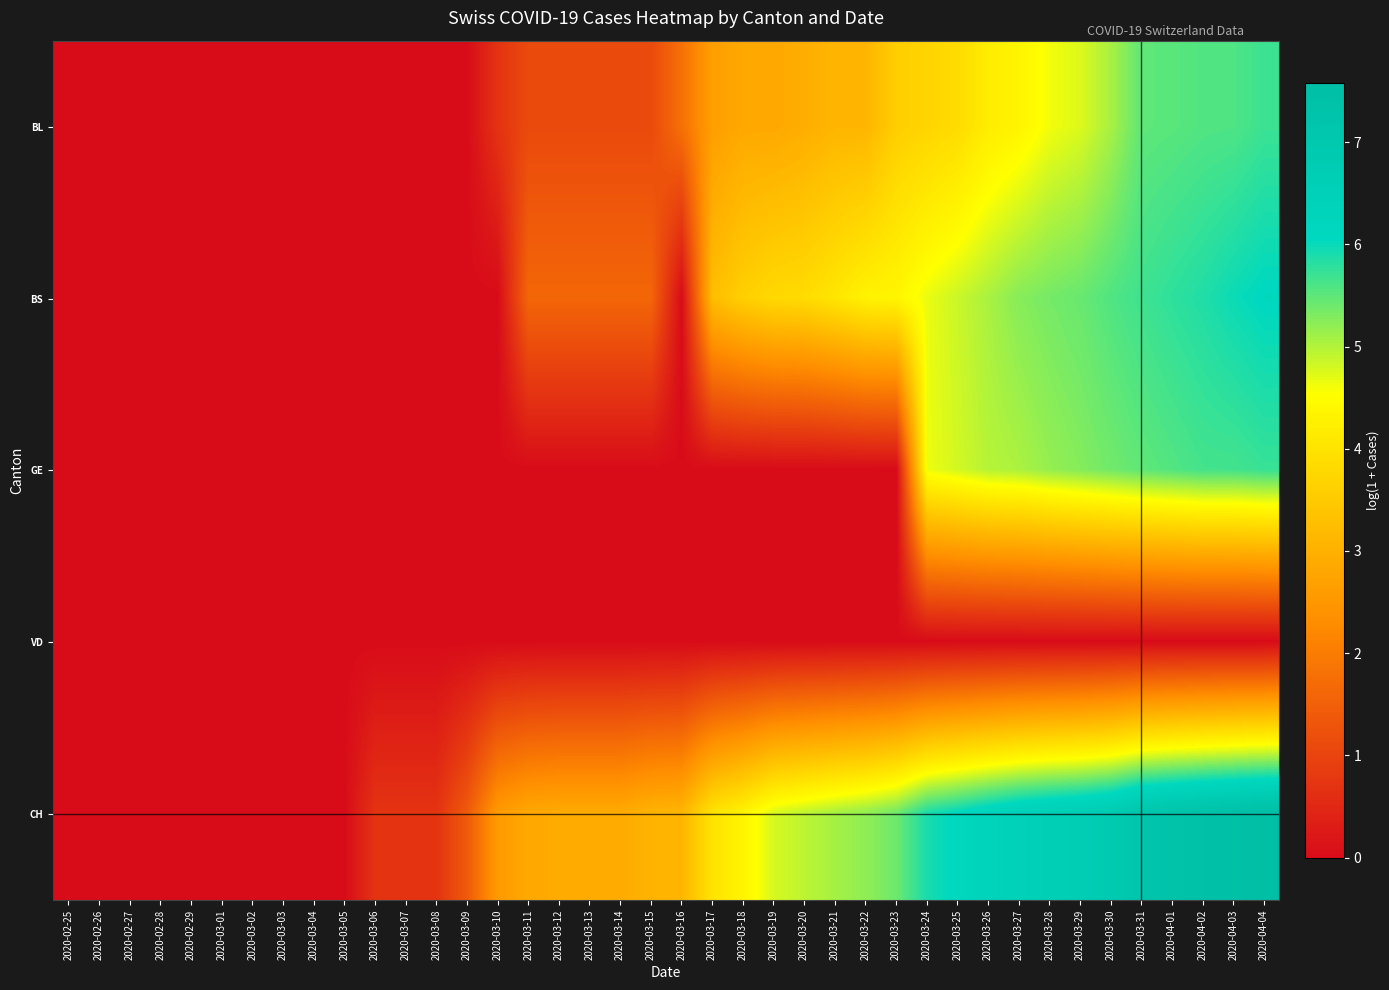

Which has a higher value, 2020-02-25 or 2020-03-12?

2020-03-12